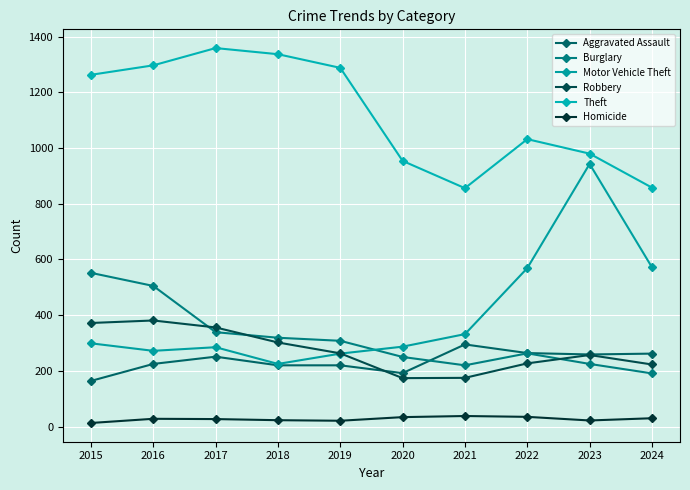

At which category does Aggravated Assault reach its first local valley?

2020